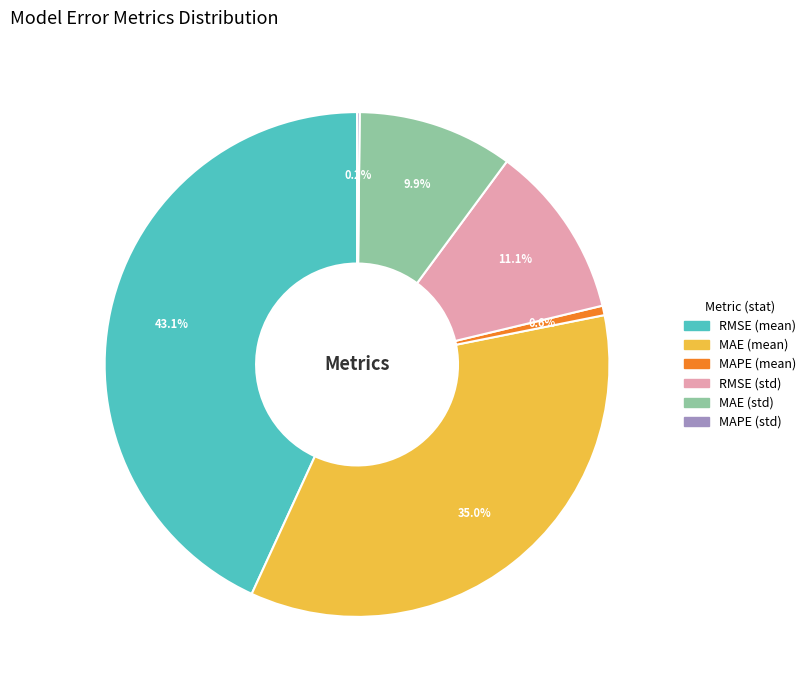

The RMSE (std) slice represents 11% of the pie. True or false?

True